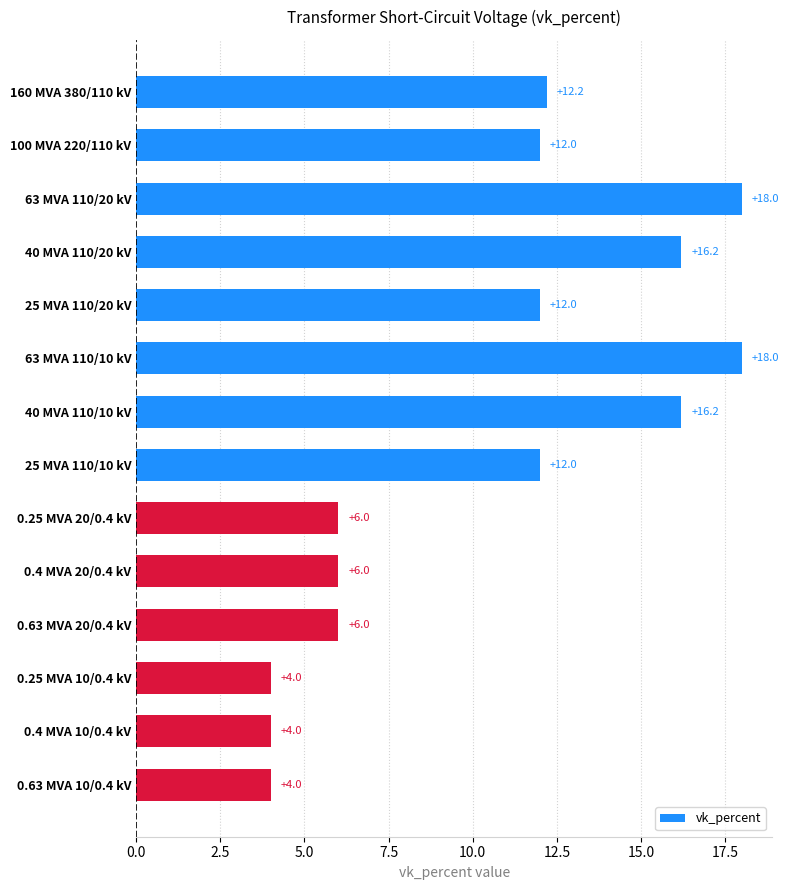

What is the difference between the maximum and second lowest values?

14.0